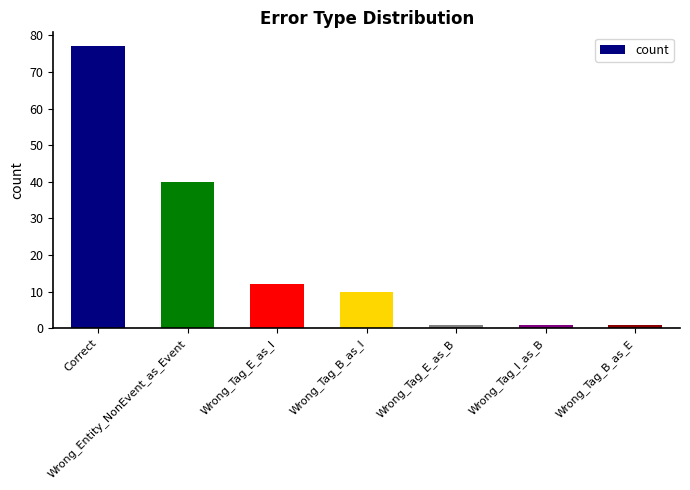

The value at Wrong_Tag_B_as_E is 1. True or false?

True